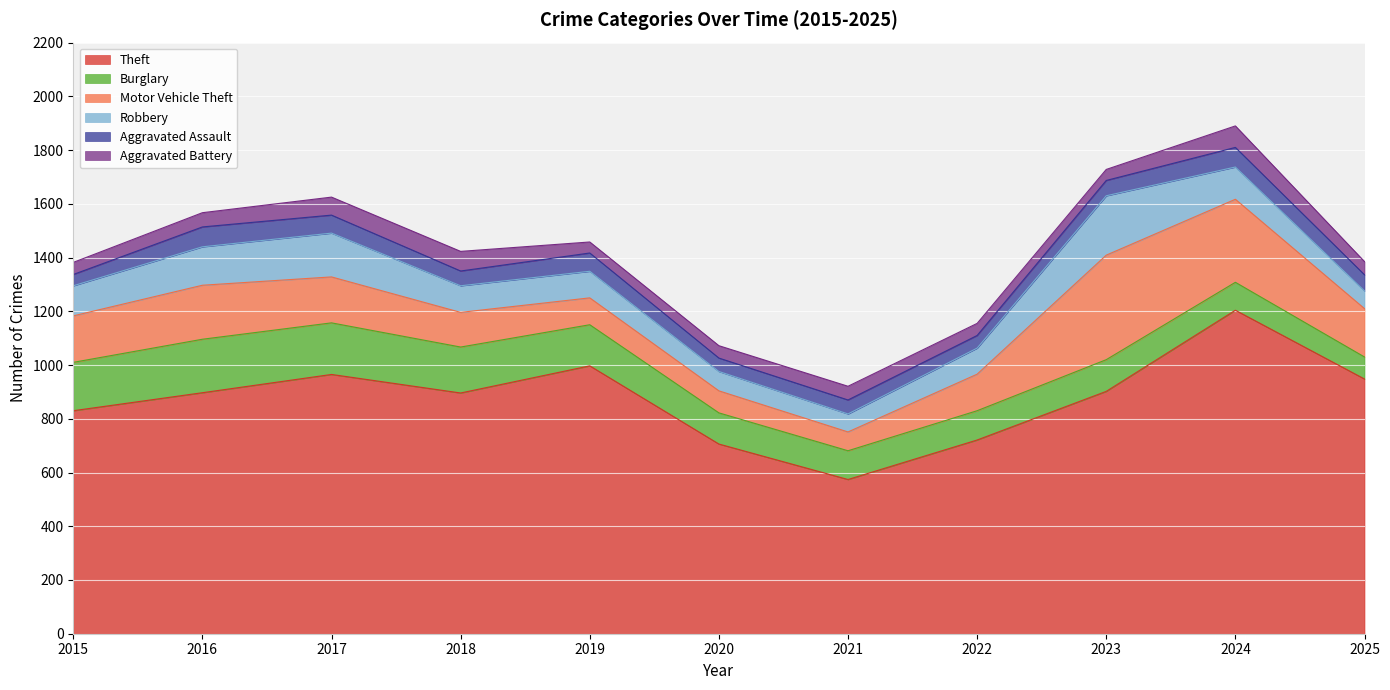

How many lines are shown in the chart?

6